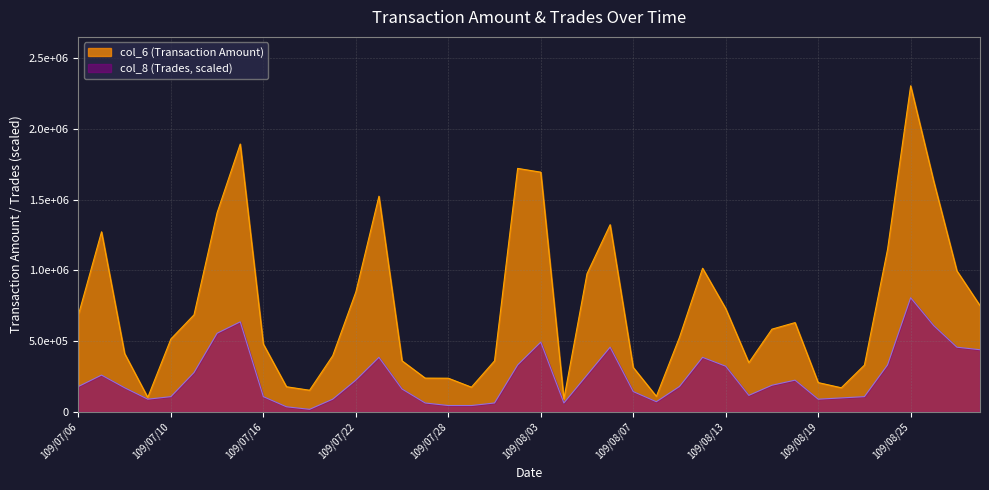

The value of col_6 at 109/08/26 is 1628460.0. True or false?

True